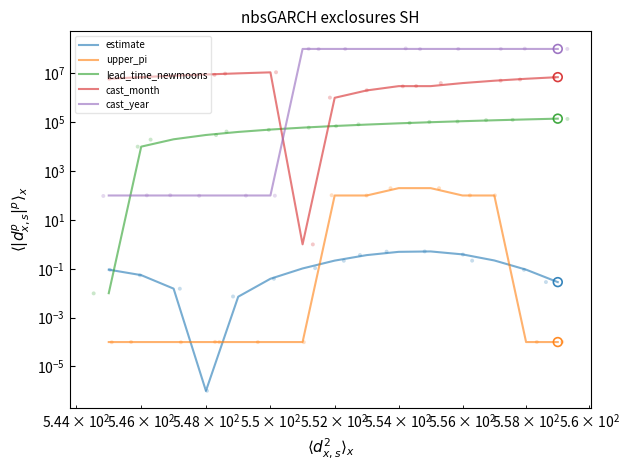

At how many categories does at least one series exceed 44178852?

9